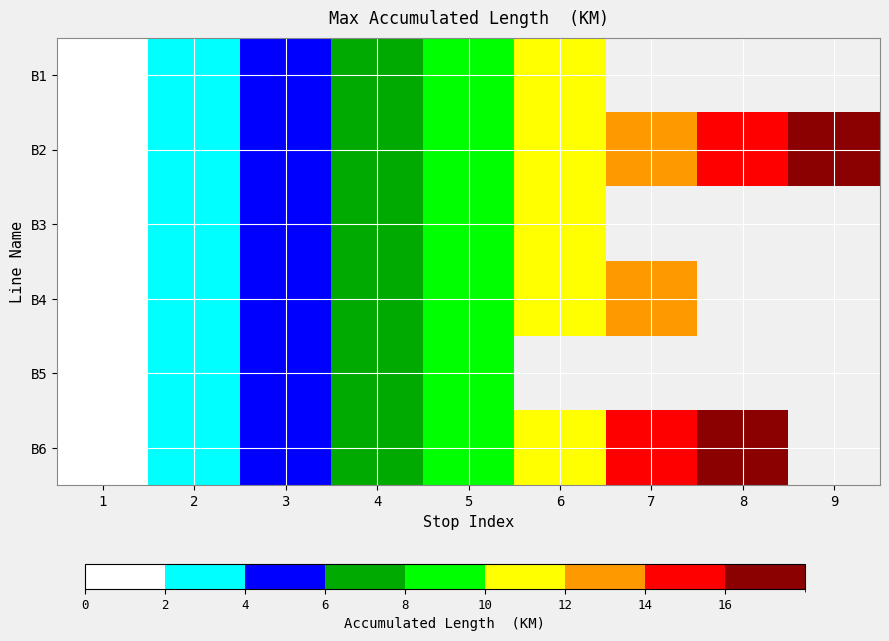

At how many categories does at least one series exceed 15?

2